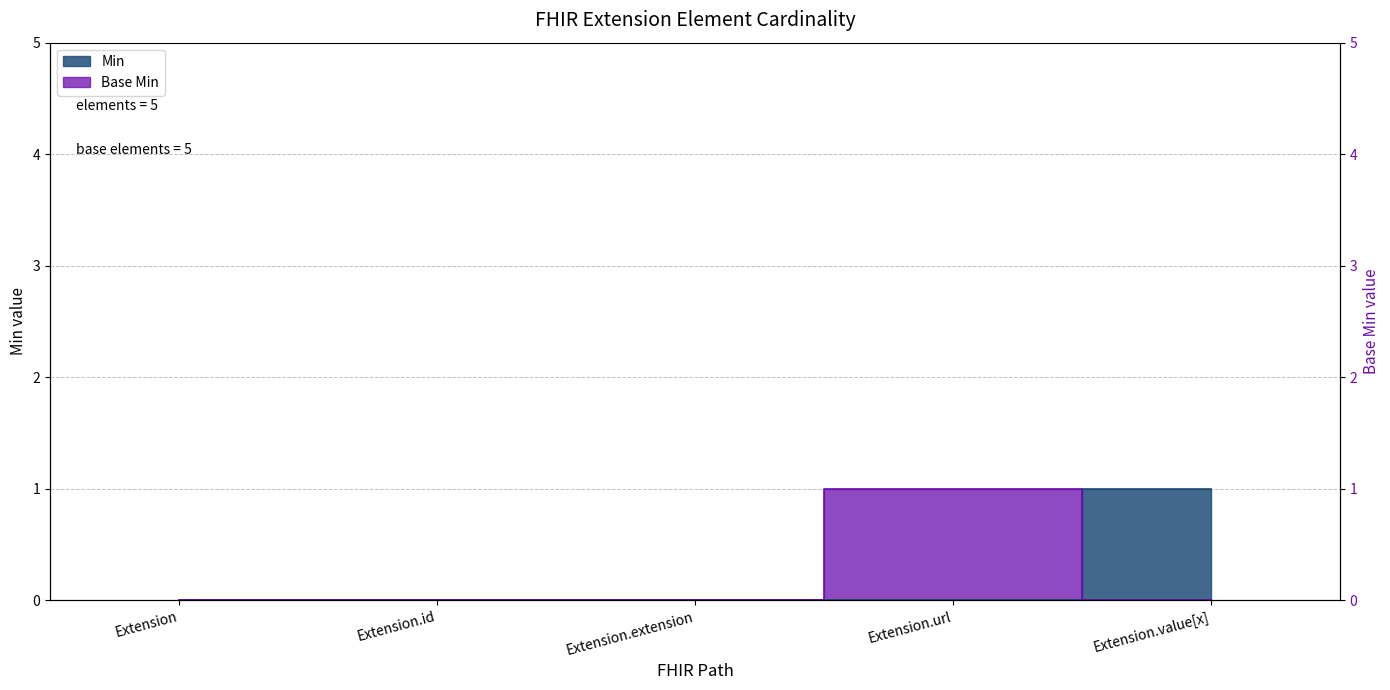

What is the label of the 4th point from the left?

Extension.url